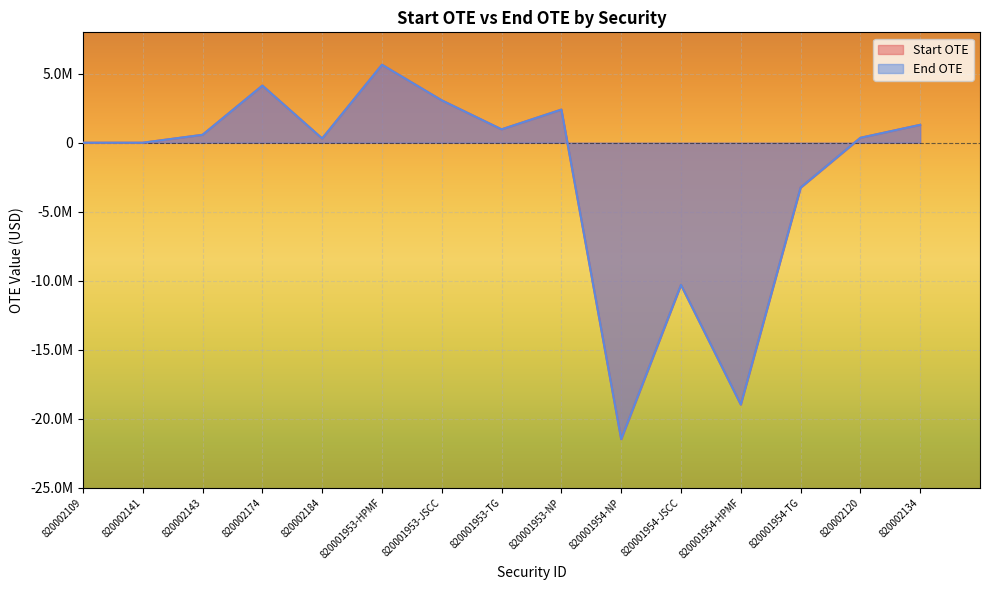

At which category does Start OTE reach its first local valley?

820002141